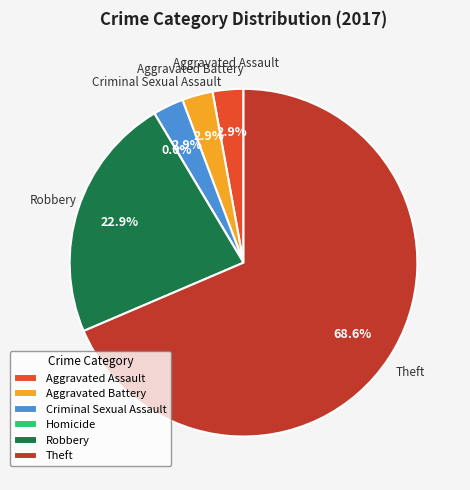

What percentage is NOT represented by Aggravated Battery?

97.1%